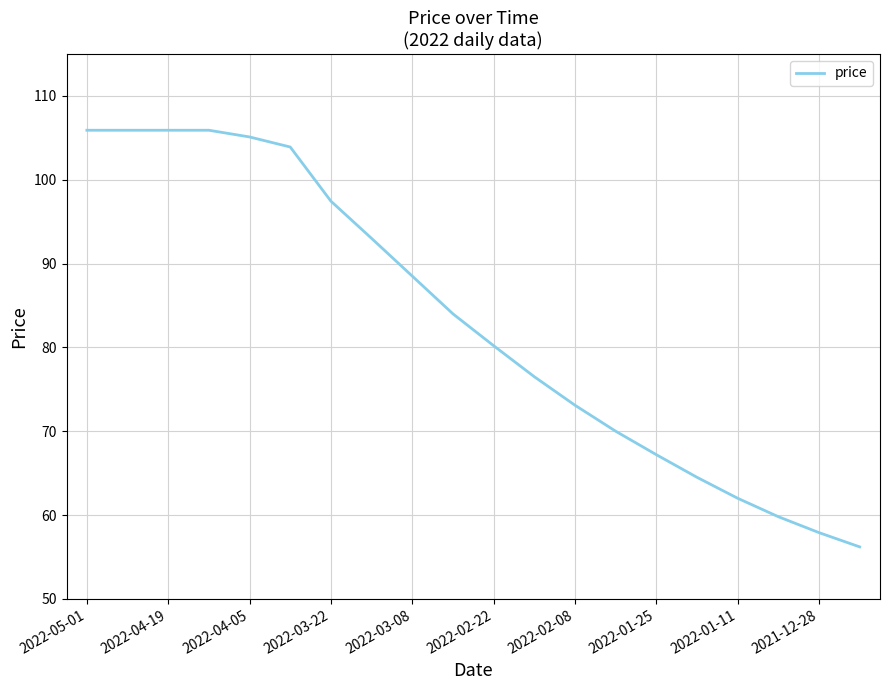

What is the smallest value displayed?

56.2